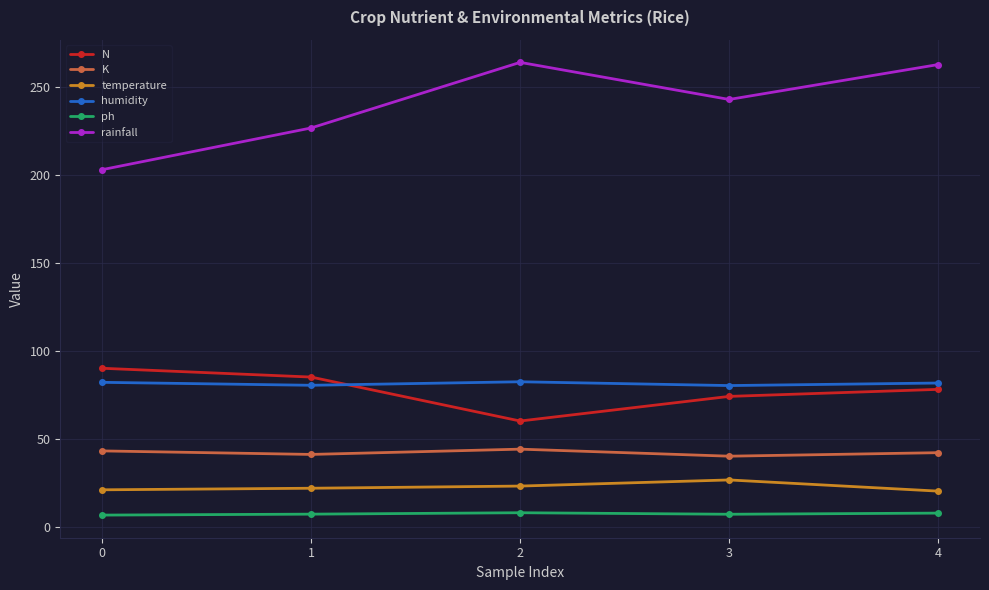

How many series are shown in this chart?

6